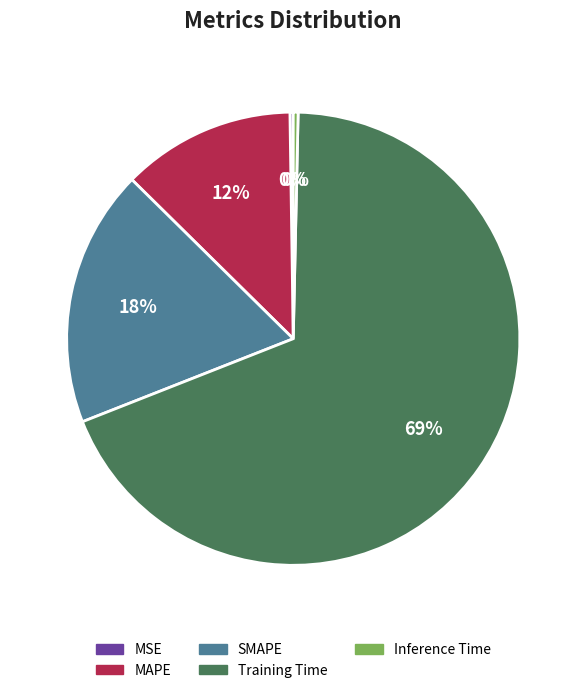

To the nearest percent, what is the average slice percentage?

20%